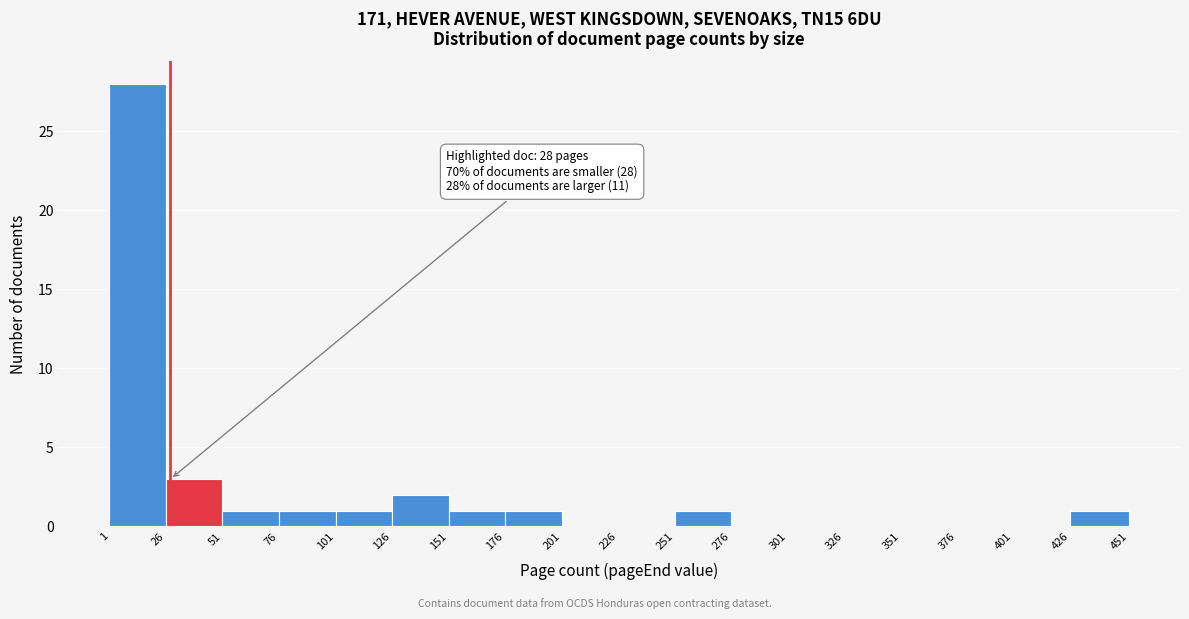

Which range on the x-axis has the tallest bar?

1 to 26